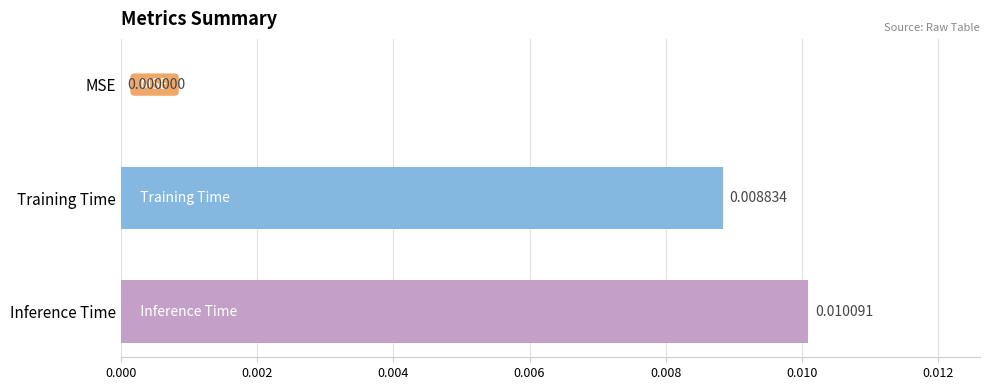

Which label corresponds to the largest value in the chart?

Inference Time